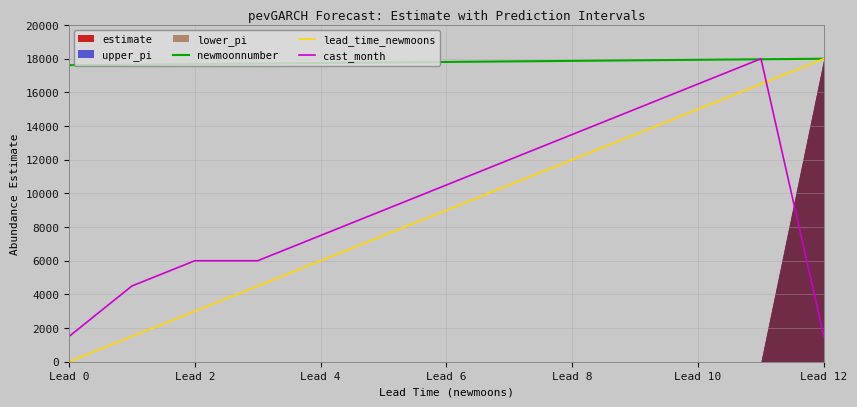

True or false: lead_time_newmoons and cast_month intersect in this chart.

True